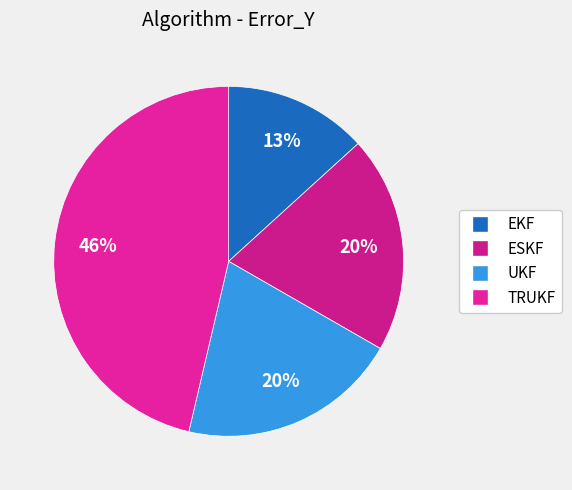

True or false: UKF accounts for 20% of the total.

True